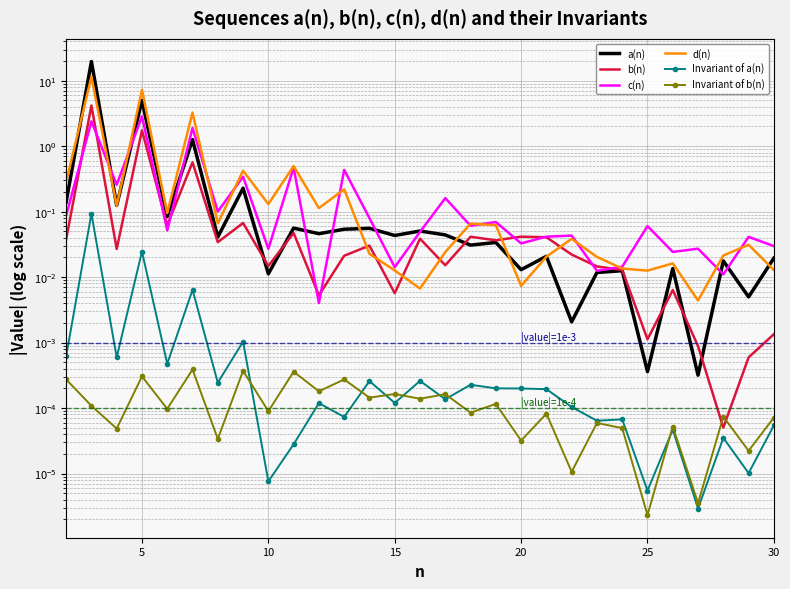

Reading left to right, extract all data points from this chart.

a(n): 0.1	19.7	0.1	5.0	0.1	1.3	0.0	0.2	0.0	0.1	0.0	0.1	0.1	0.0	0.1	0.0	0.0	0.0	0.0	0.0	0.0	0.0	0.0	0.0	0.0	0.0	0.0	0.0	0.0
b(n): 0.0	4.2	0.0	1.7	0.1	0.6	0.0	0.1	0.0	0.0	0.0	0.0	0.0	0.0	0.0	0.0	0.0	0.0	0.0	0.0	0.0	0.0	0.0	0.0	0.0	0.0	0.0	0.0	0.0
c(n): 0.1	2.4	0.3	2.9	0.1	1.9	0.1	0.3	0.0	0.5	0.0	0.4	0.1	0.0	0.0	0.2	0.1	0.1	0.0	0.0	0.0	0.0	0.0	0.1	0.0	0.0	0.0	0.0	0.0
d(n): 0.3	11.5	0.1	7.3	0.1	3.3	0.1	0.4	0.1	0.5	0.1	0.2	0.0	0.0	0.0	0.0	0.1	0.1	0.0	0.0	0.0	0.0	0.0	0.0	0.0	0.0	0.0	0.0	0.0
Invariant of a(n): 0.0	0.1	0.0	0.0	0.0	0.0	0.0	0.0	0.0	0.0	0.0	0.0	0.0	0.0	0.0	0.0	0.0	0.0	0.0	0.0	0.0	0.0	0.0	0.0	0.0	0.0	0.0	0.0	0.0
Invariant of b(n): 0.0	0.0	0.0	0.0	0.0	0.0	0.0	0.0	0.0	0.0	0.0	0.0	0.0	0.0	0.0	0.0	0.0	0.0	0.0	0.0	0.0	0.0	0.0	0.0	0.0	0.0	0.0	0.0	0.0